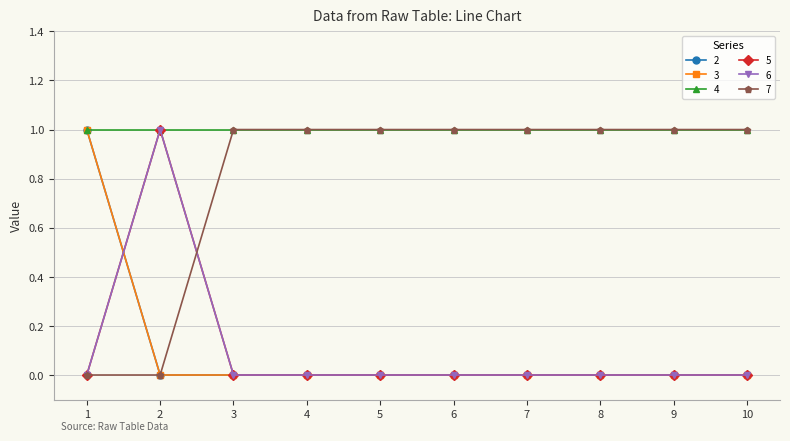

Does the chart have visible grid lines?

Yes